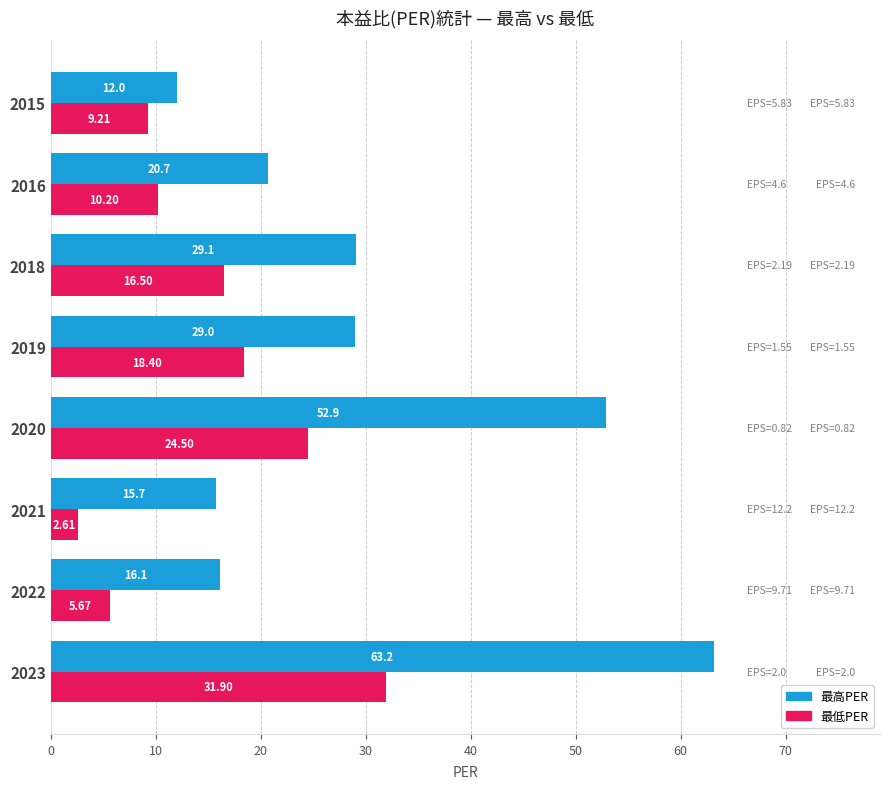

What is the minimum value for 最低PER?

2.6